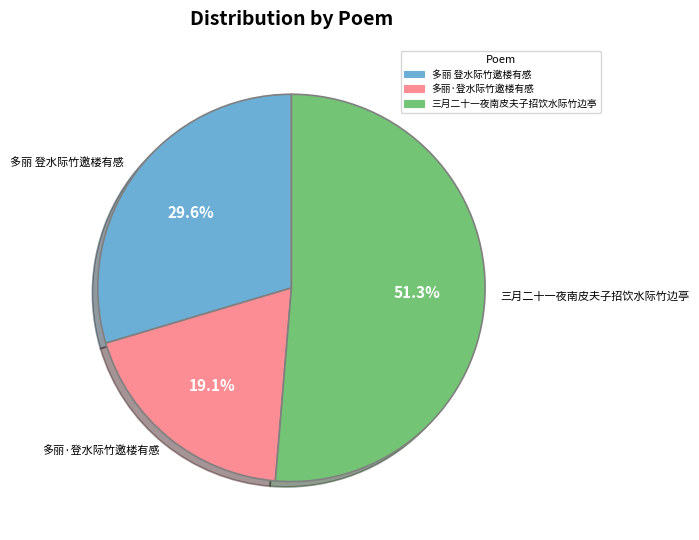

Between 多丽·登水际竹邀楼有感 and 多丽 登水际竹邀楼有感, which is larger?

多丽 登水际竹邀楼有感